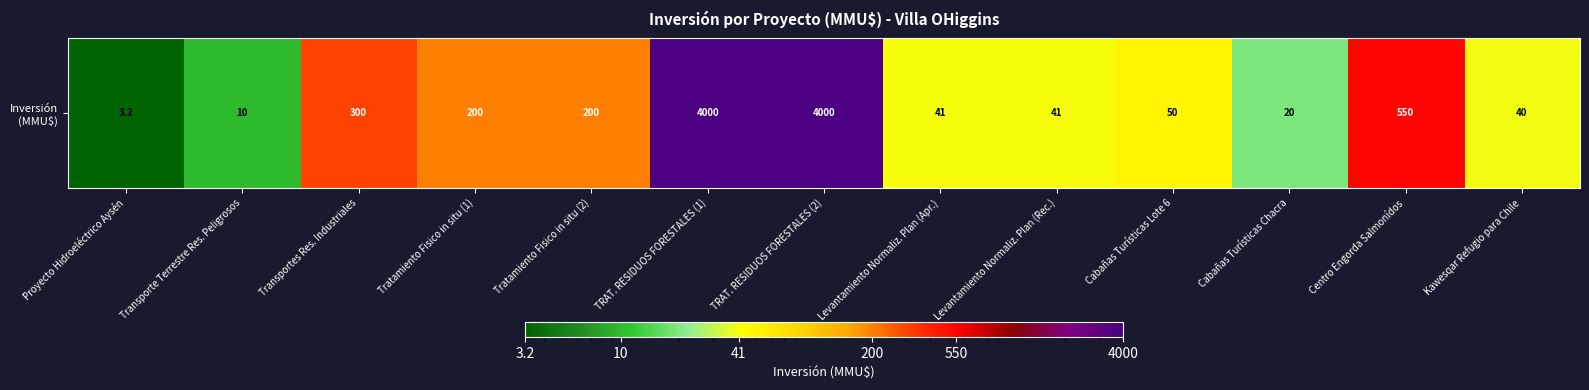

Read the value at Kawesqar Refugio para Chile.

40.0